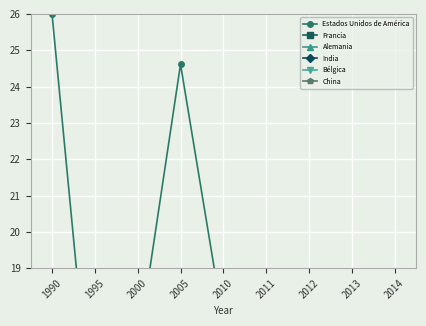

Reading left to right, extract all data points from this chart.

Estados Unidos de América: 26.0	13.7	16.7	24.6	17.5	15.3	16.3	12.8	12.8
Francia: 2.8	0.4	0.9	1.1	0.8	0.8	0.7	0.6	0.6
Alemania: 0.0	0.0	0.4	0.4	0.4	0.3	0.4	0.3	0.3
India: 0.0	0.1	0.1	0.3	0.5	0.4	0.4	0.4	0.4
Bélgica: 1.2	0.1	0.2	0.0	0.1	0.0	0.0	0.0	0.0
China: 0.0	0.0	0.0	0.0	0.0	0.1	0.1	0.1	0.1